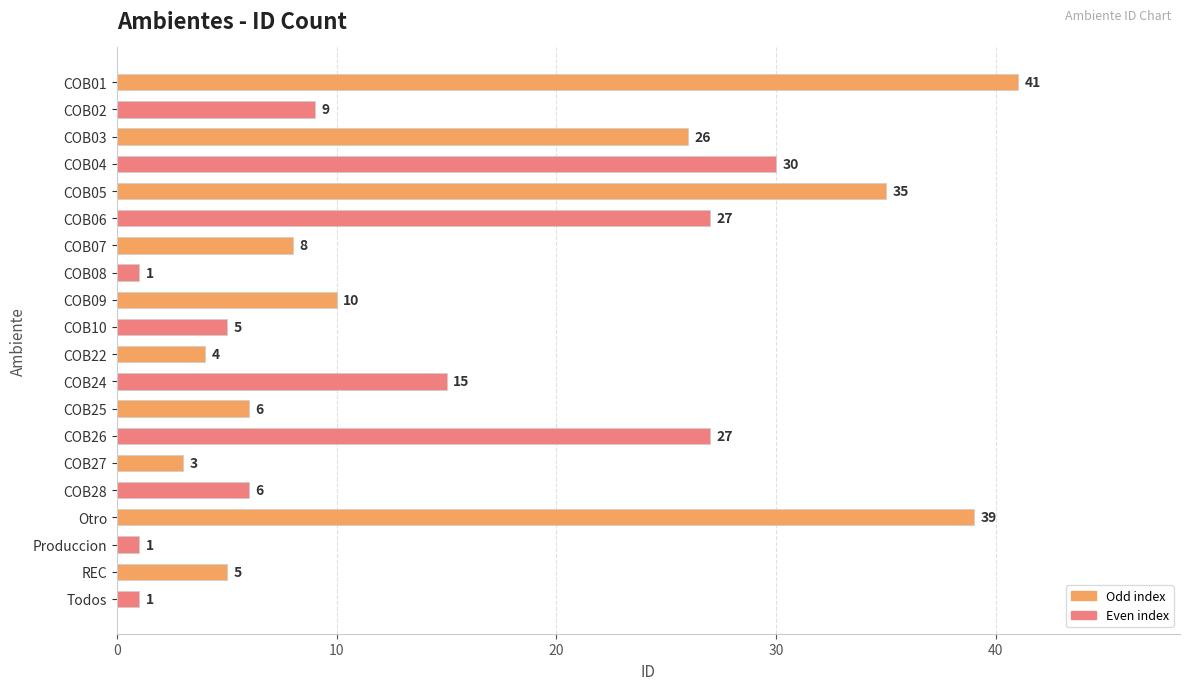

Does the chart contain stacked bars?

No